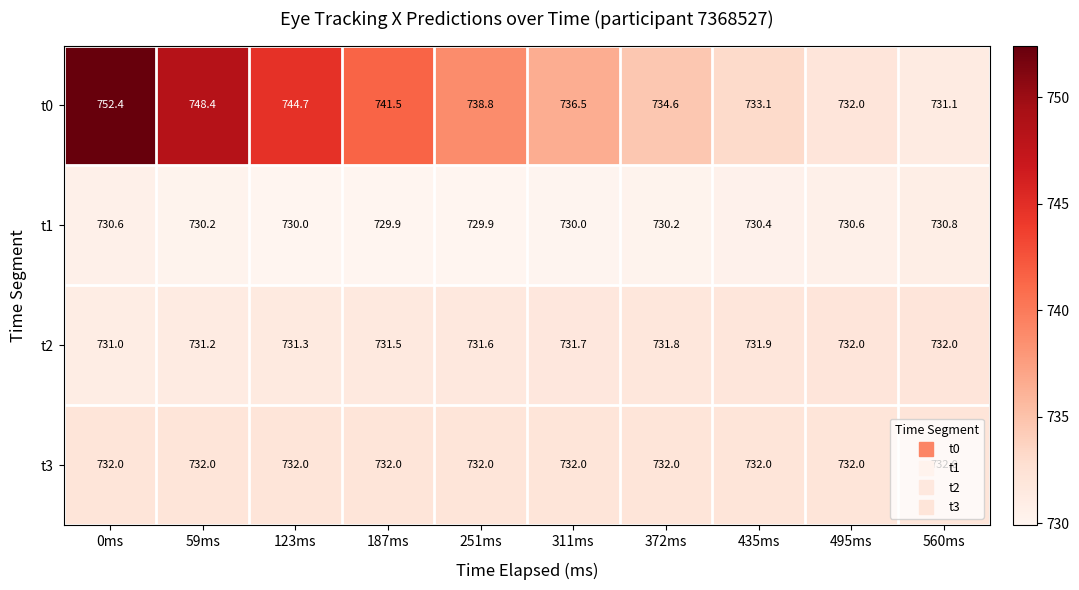

Rank the series at 251ms from lowest to highest value.

t1, t2, t3, t0